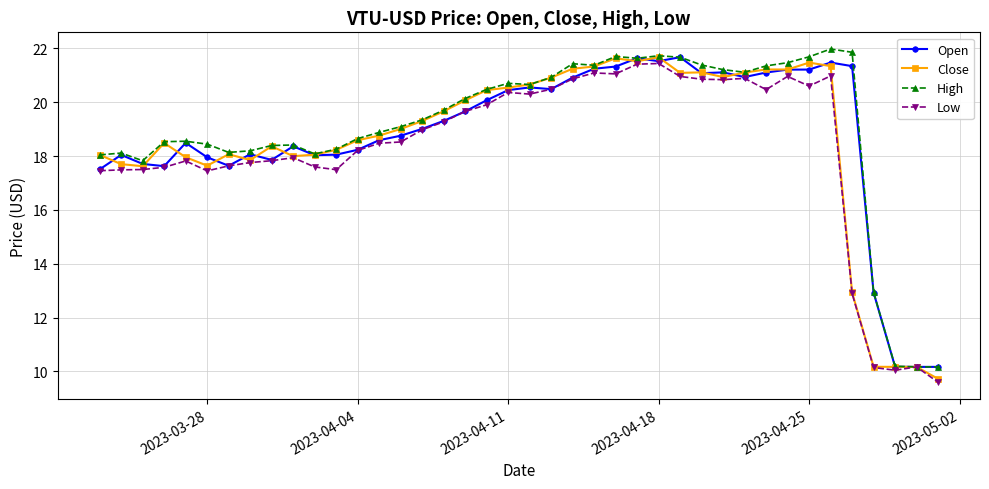

Does the chart have visible grid lines?

Yes